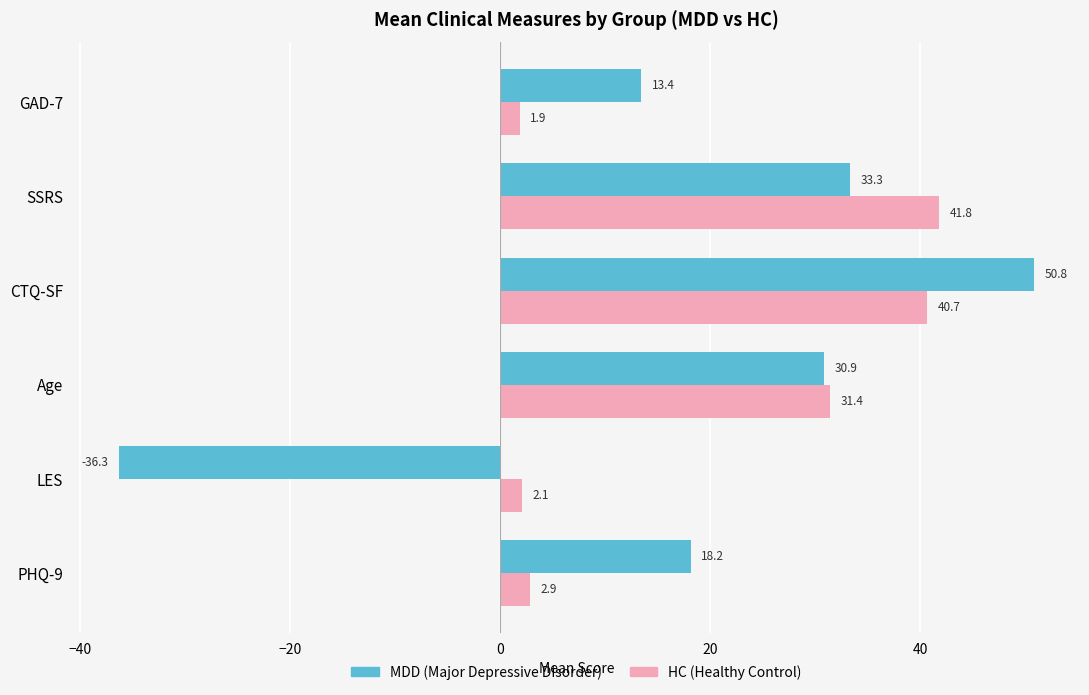

Which label corresponds to the smallest value in the chart?

LES